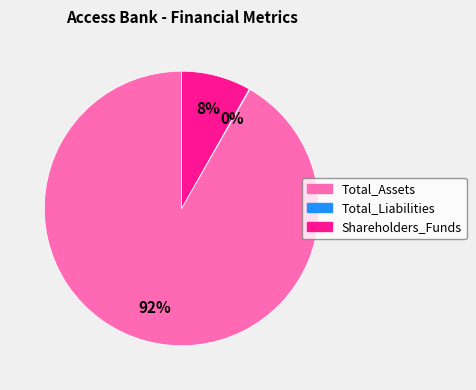

Is the sum of Shareholders_Funds and Total_Assets greater than half?

Yes